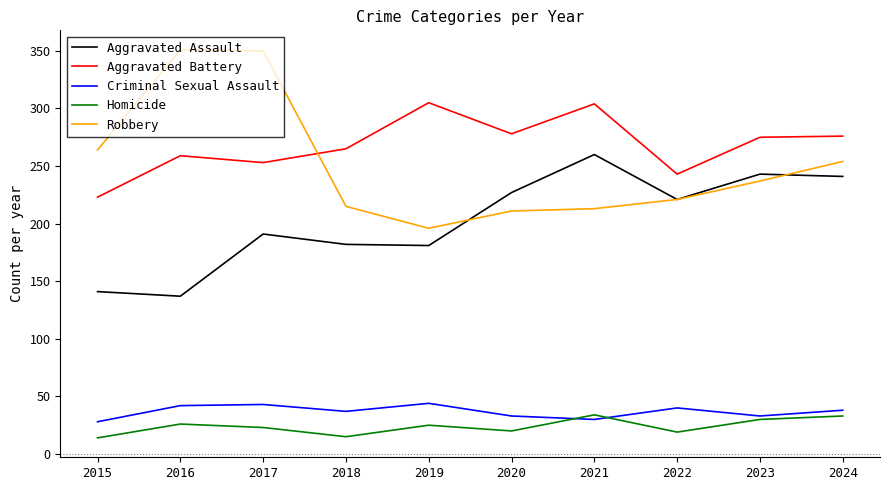

True or false: Criminal Sexual Assault and Aggravated Battery cross at least once.

False